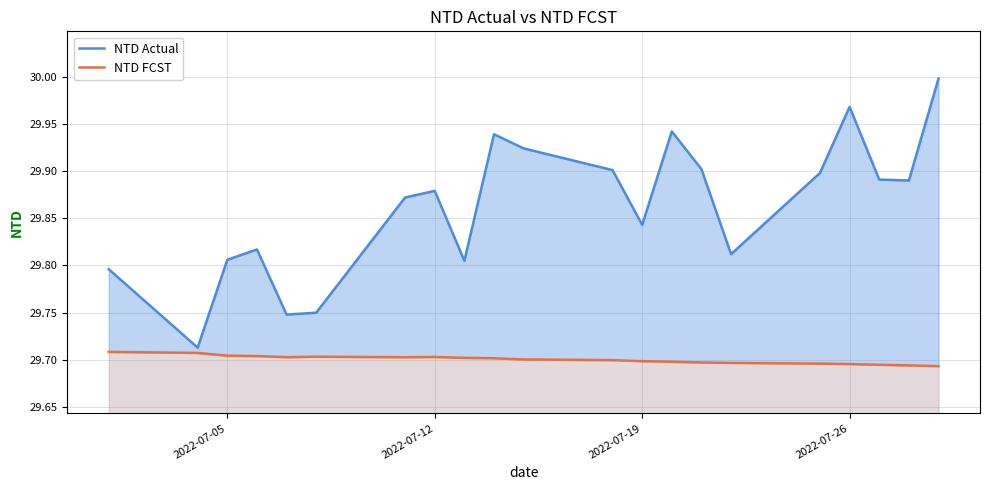

How many lines are shown in the chart?

2